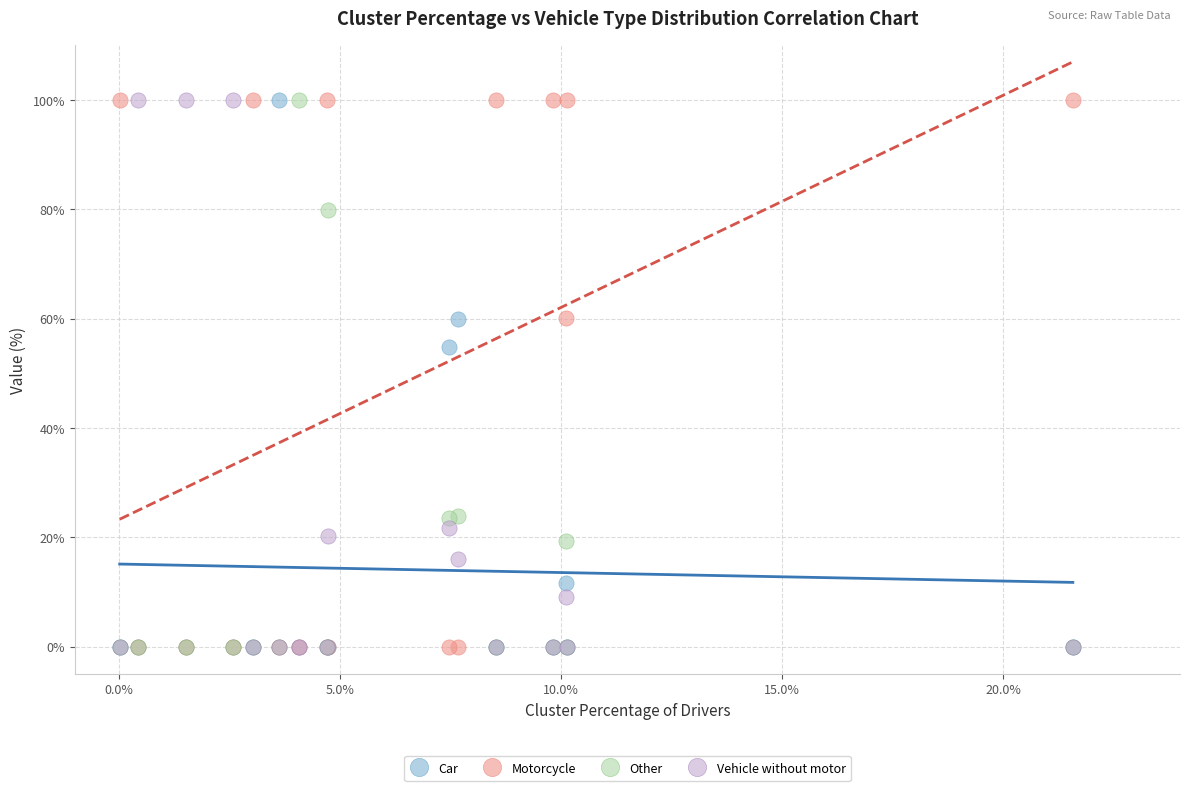

In the Other series, what Y value is closest to 50?

23.9